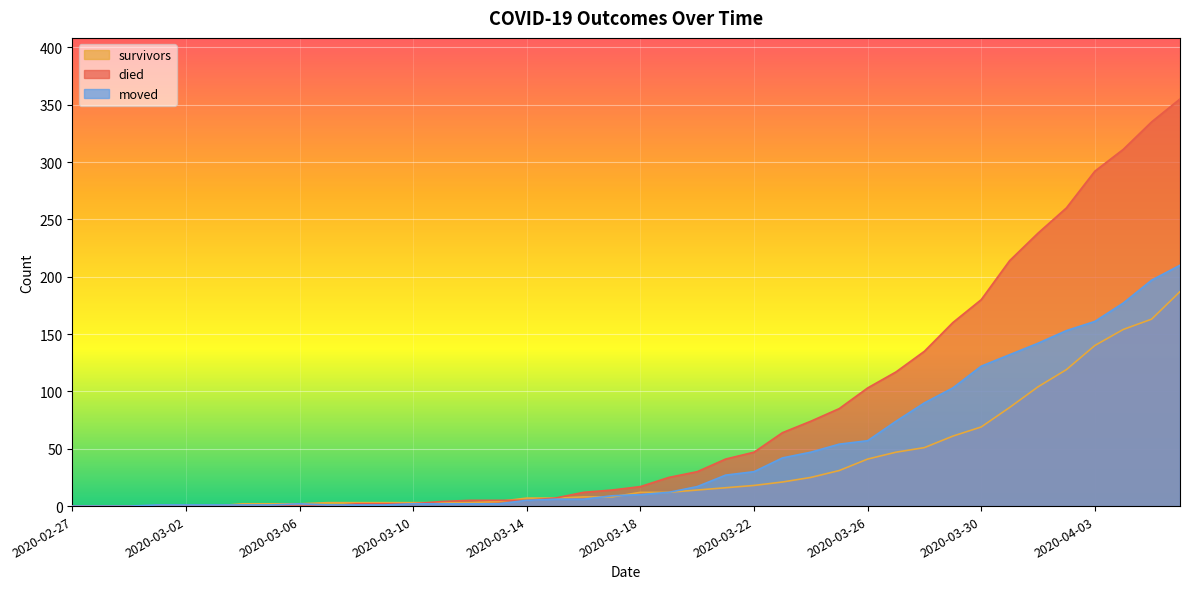

Is it true that survivors equals 0 at 2020-02-27?

True